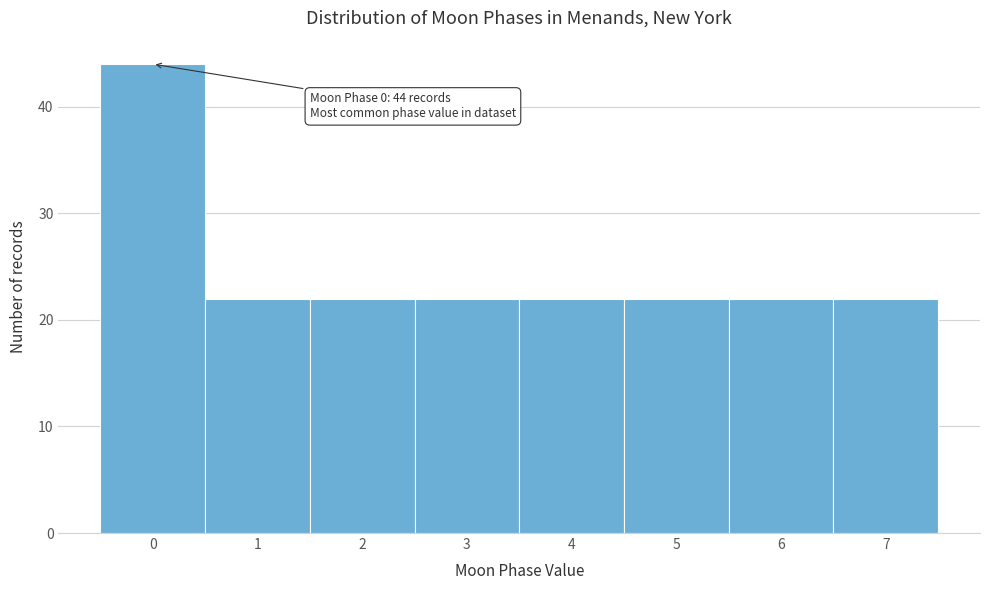

Reading left to right, what are all the values shown in this chart?

44	22	22	22	22	22	22	22